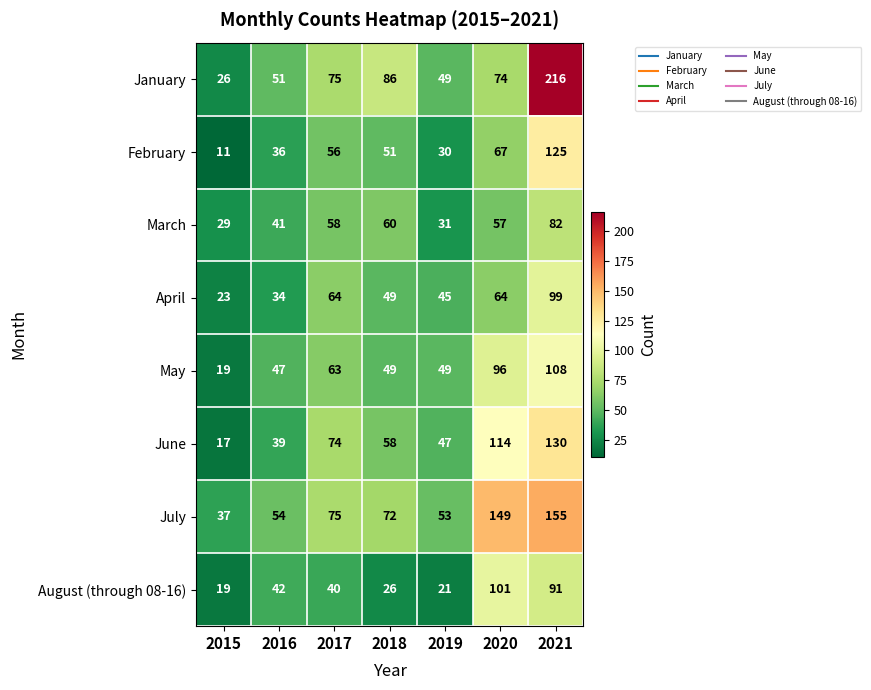

Rank the categories by July value from highest to lowest.

2021, 2020, 2017, 2018, 2016, 2019, 2015